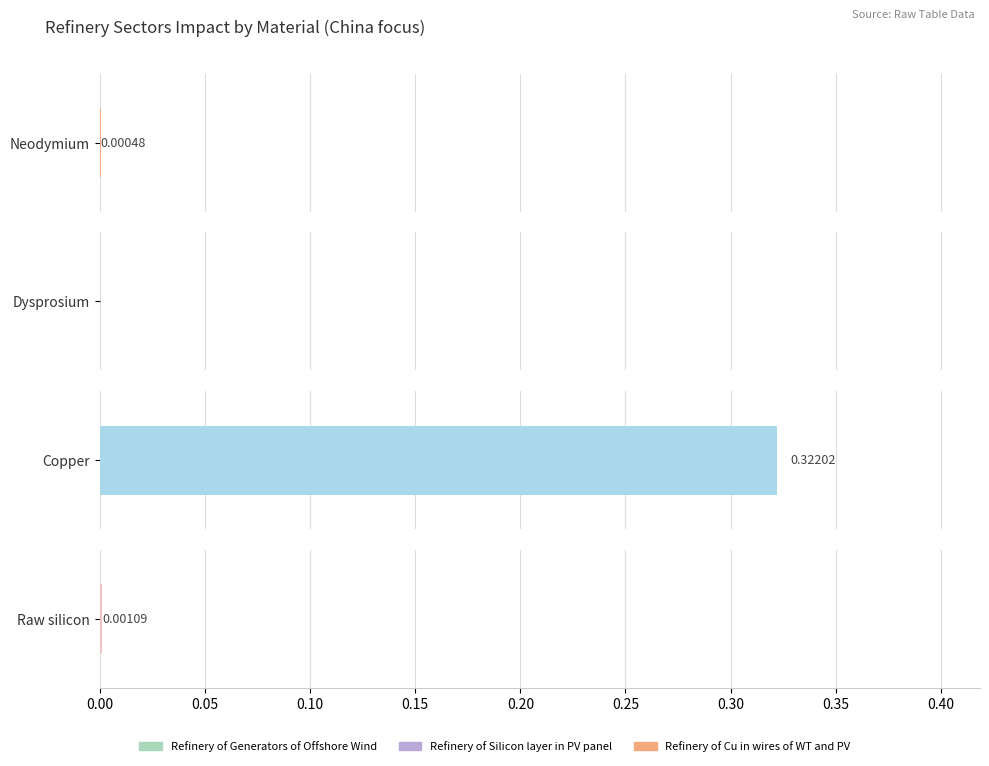

Which series has the largest total across all categories?

Refinery of Cu in wires of WT and PV